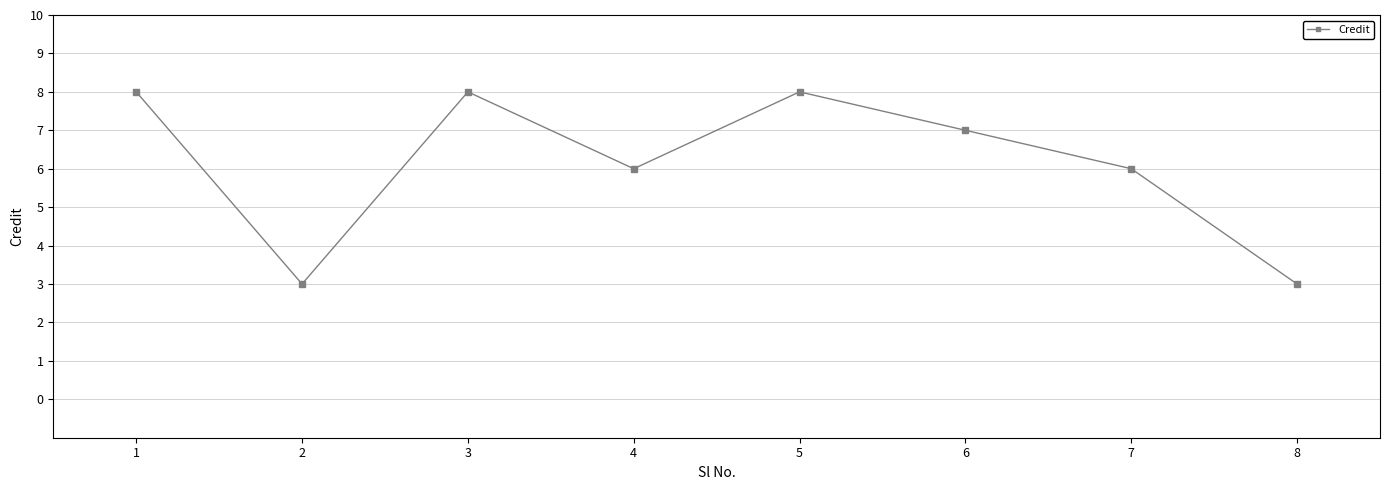

Reading right to left, list all the values displayed in this chart.

3	6	7	8	6	8	3	8